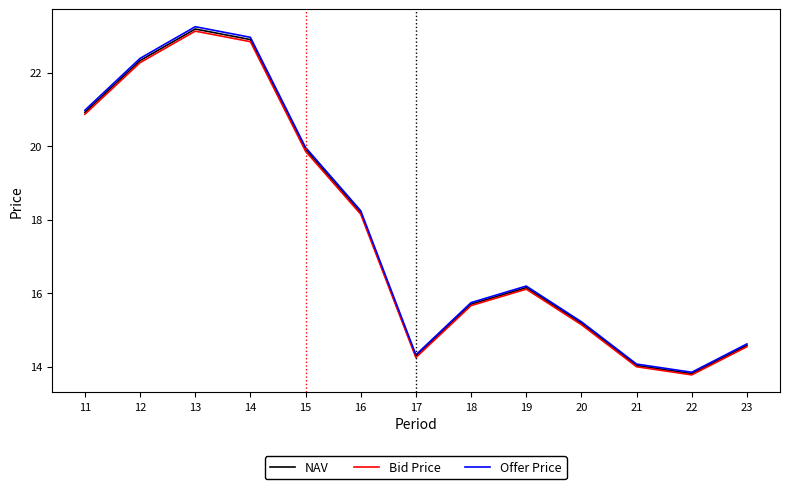

What is the sum of all Bid Price values?

230.6